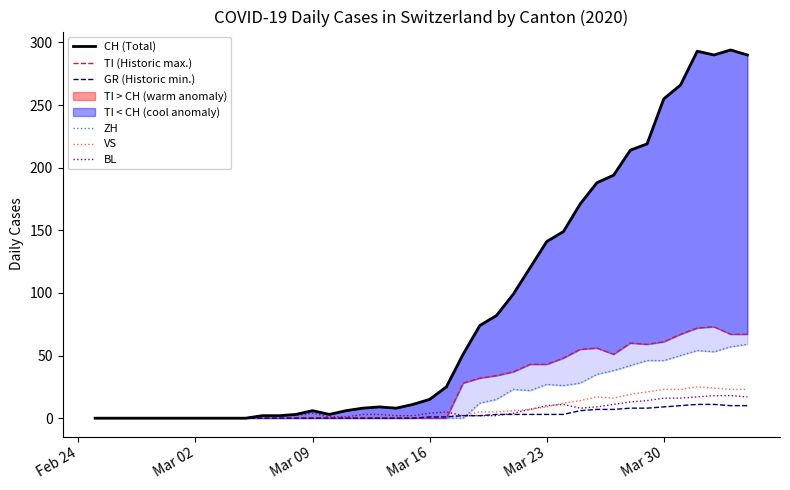

True or false: BL and CH (Total) intersect in this chart.

False